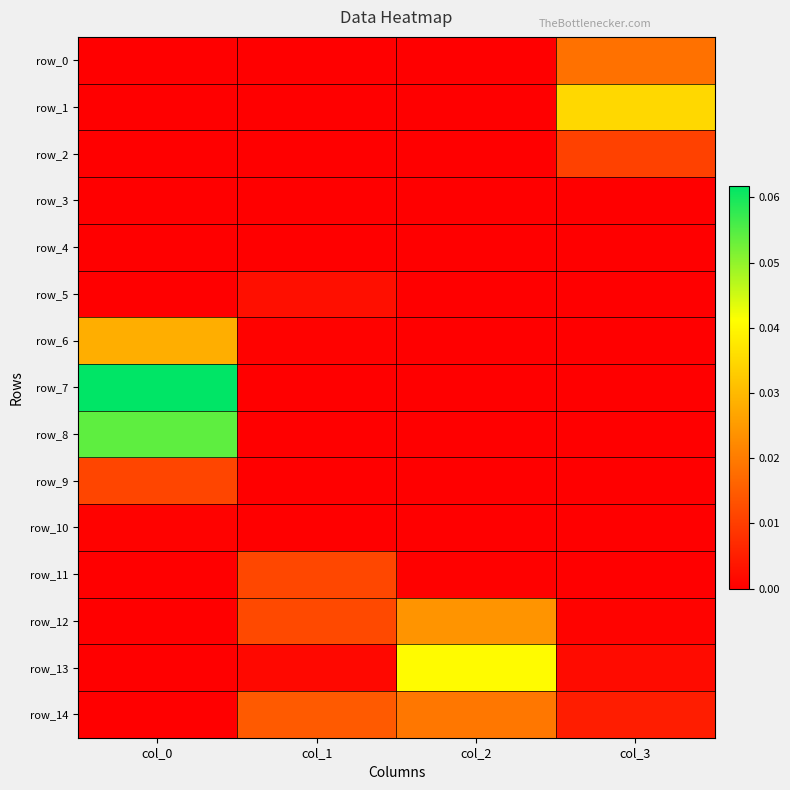

At which category is the sum across all series the highest?

col_0